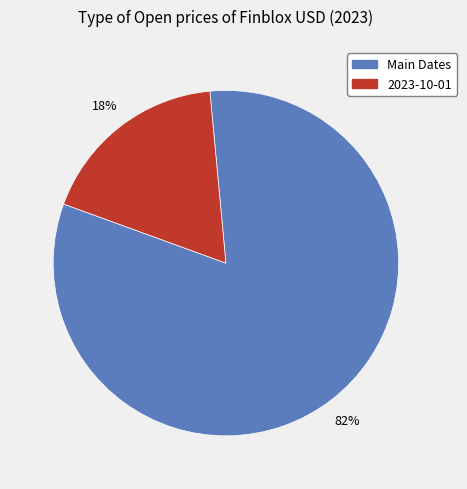

Is there a majority slice in this chart?

Yes